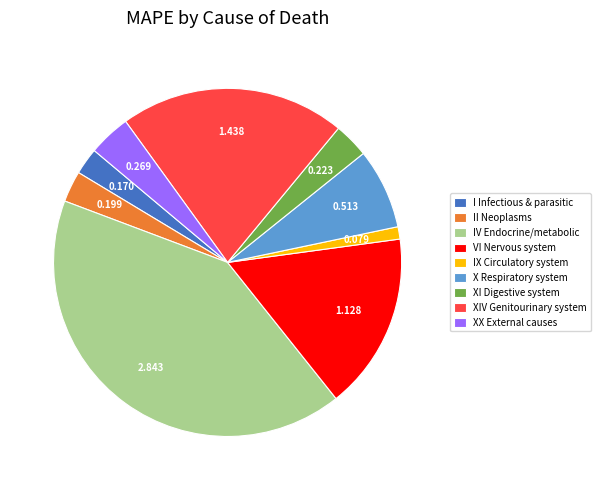

Which slice is the smallest?

IX Circulatory system